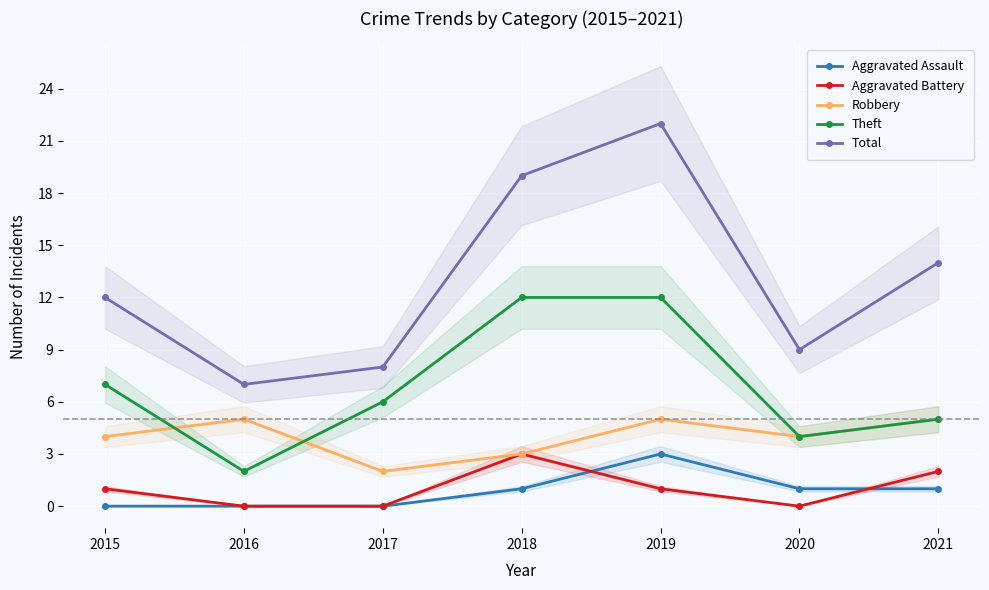

Is it true that Robbery equals 5 at 2016?

True